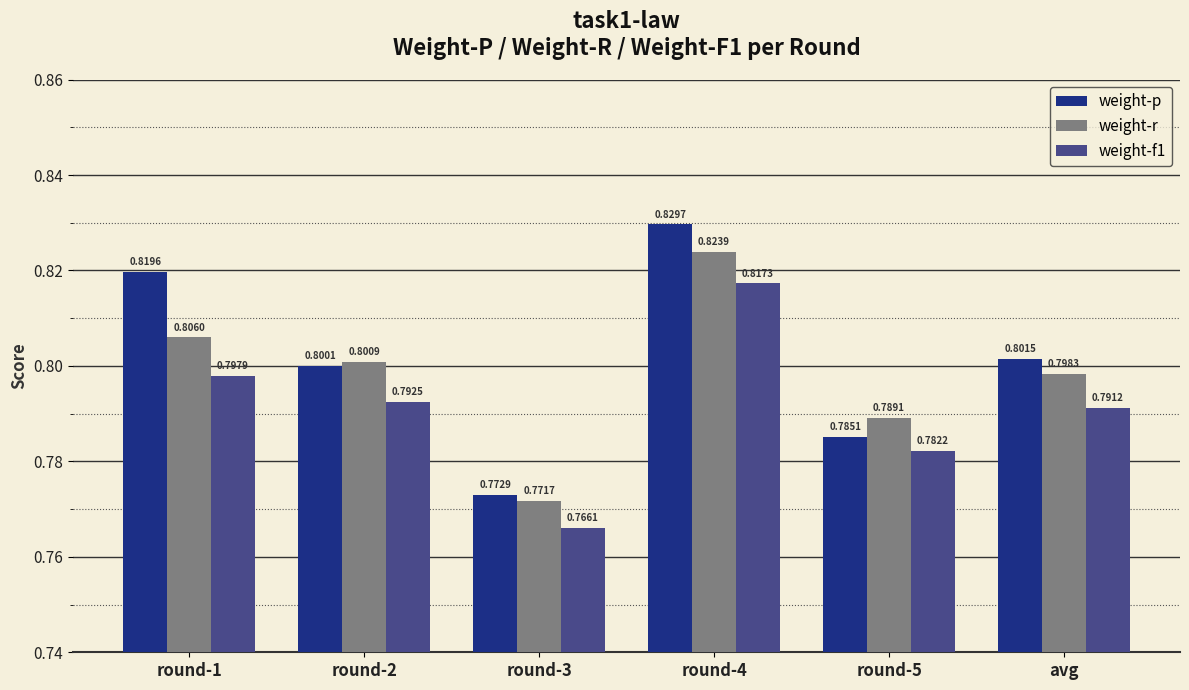

What is the total value across all series at avg?

2.4